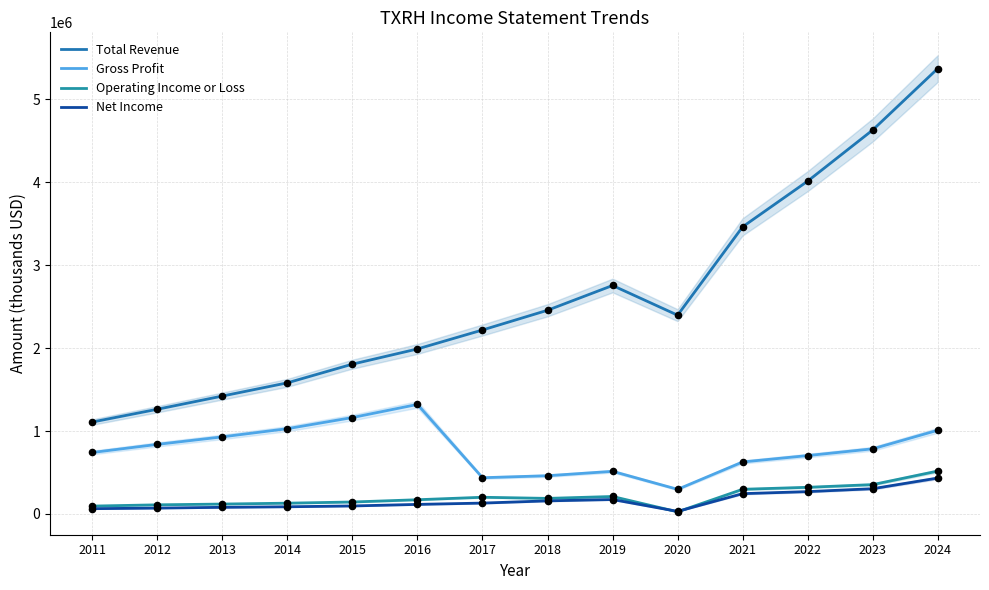

What is the total value across all series at 2023?

6077000